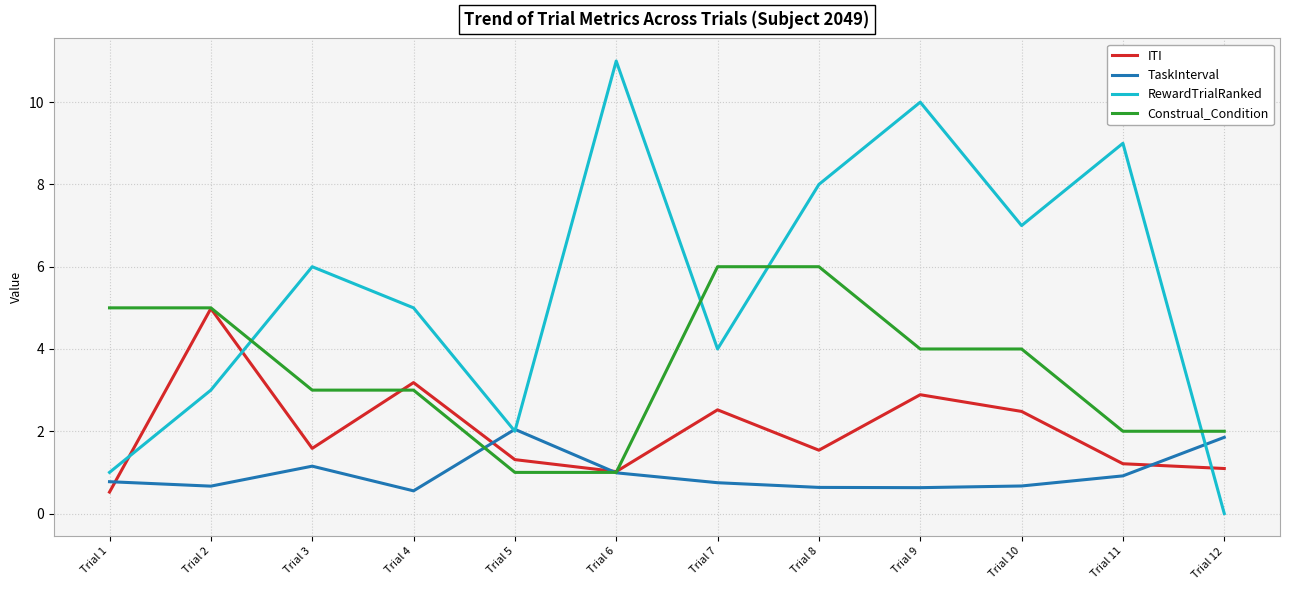

Does the chart have visible grid lines?

Yes